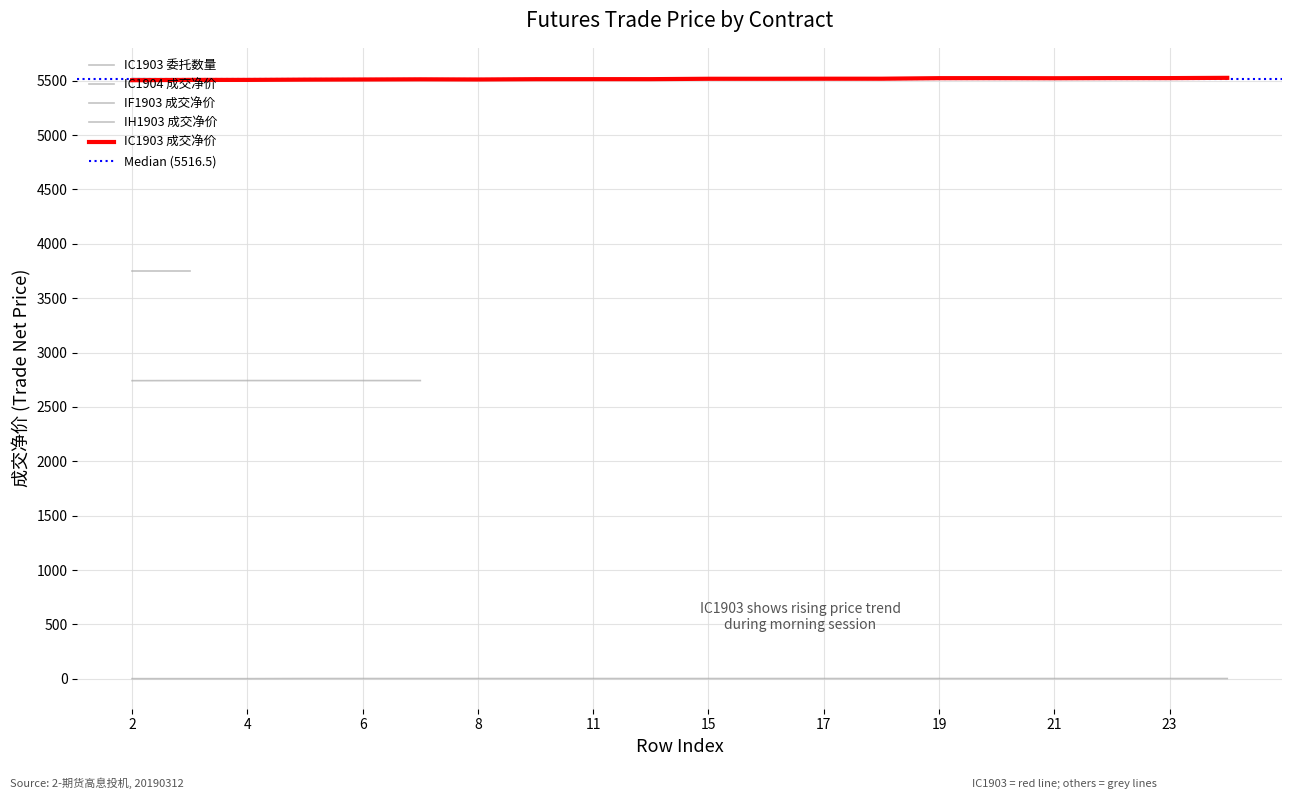

At which category is the sum across all series the highest?

2